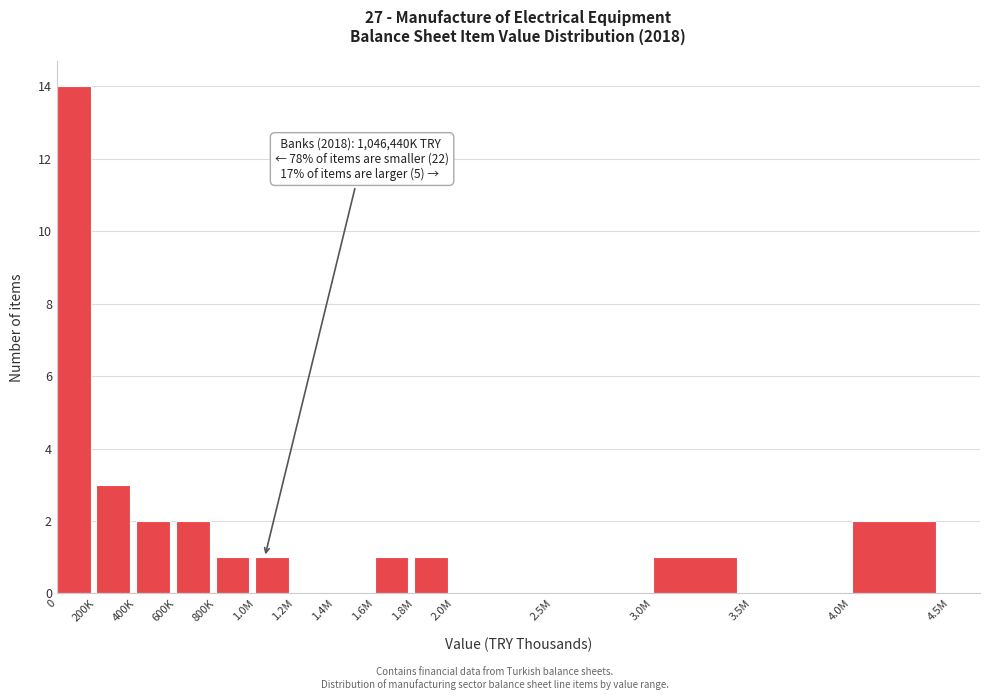

Reading left to right, transcribe all the data shown in this chart.

0=14	200K=3	400K=2	600K=2	800K=1	1.0M=1	1.2M=0	1.4M=0	1.6M=1	1.8M=1	2.0M=0	2.5M=0	3.0M=1	3.5M=0	4.0M=2